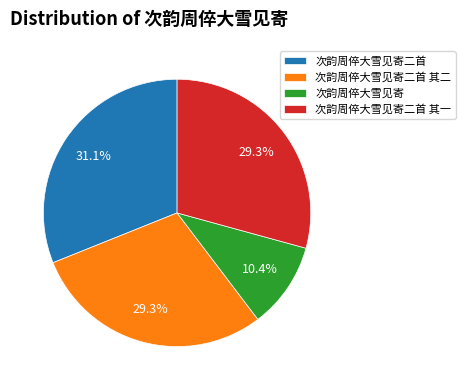

How many slices are in this pie chart?

4